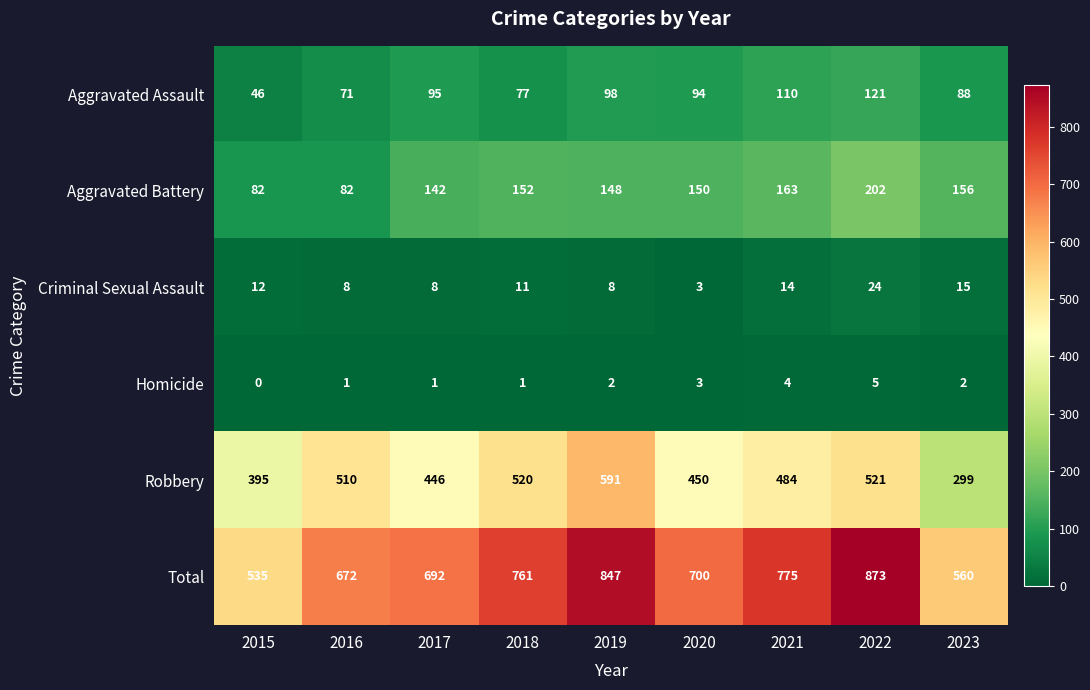

Is it true that Criminal Sexual Assault equals 12 at 2019?

False